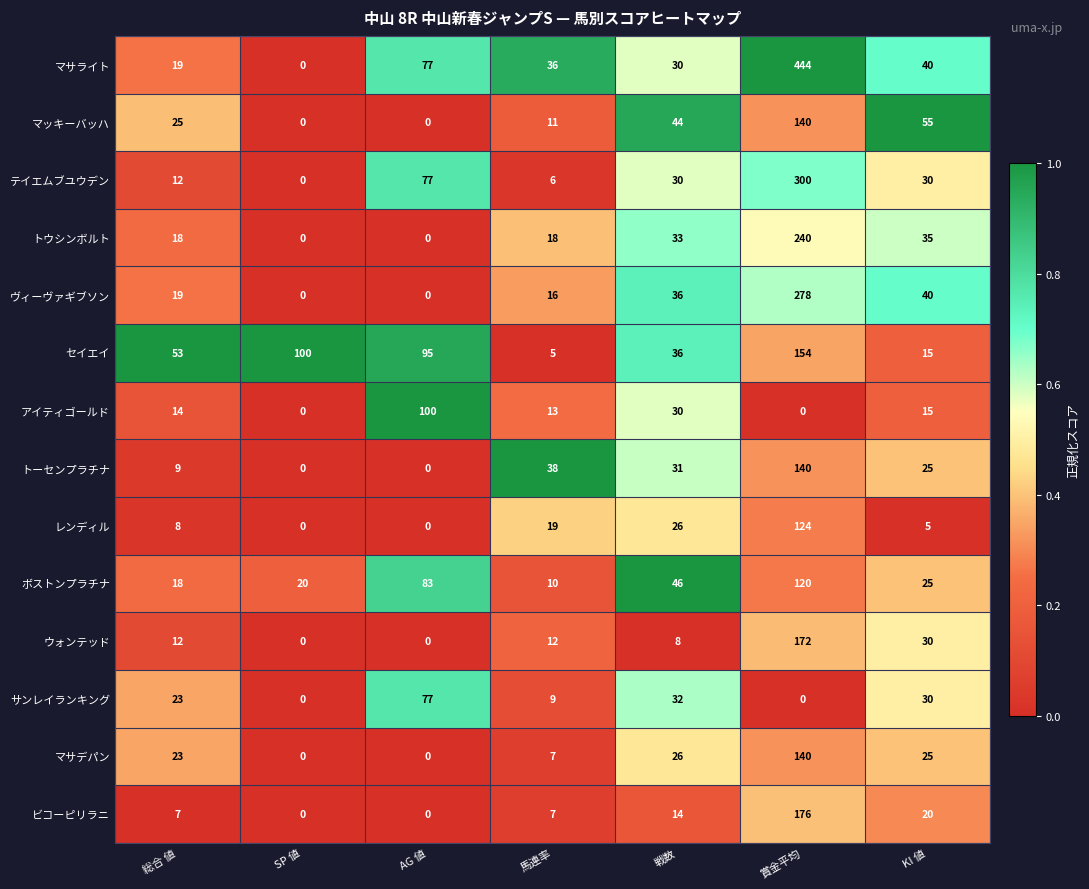

Which series has the widest spread of values?

マサライト